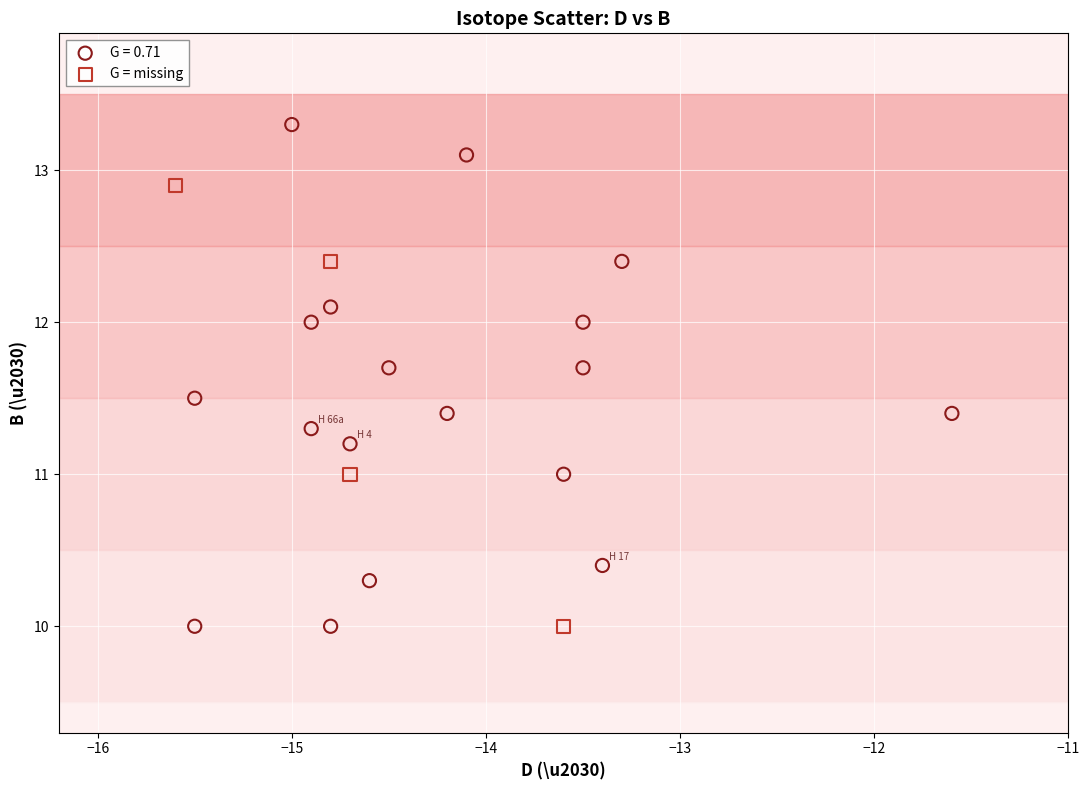

Which series reaches the maximum Y coordinate?

G = 0.71